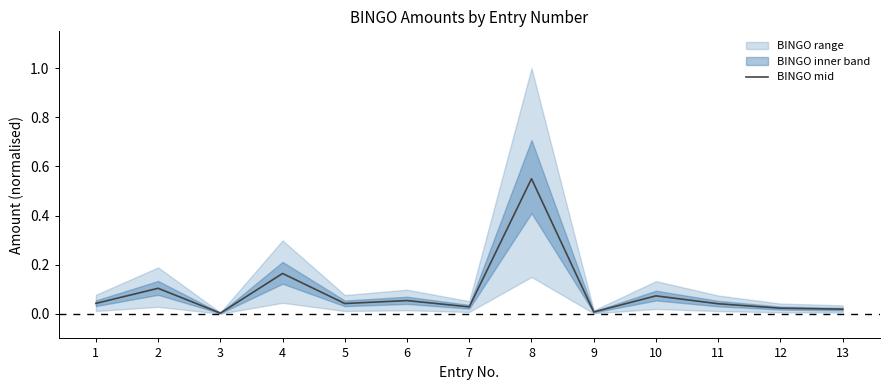

Rank the categories by value from highest to lowest.

8, 4, 2, 10, 6, 1, 5, 11, 7, 12, 13, 9, 3